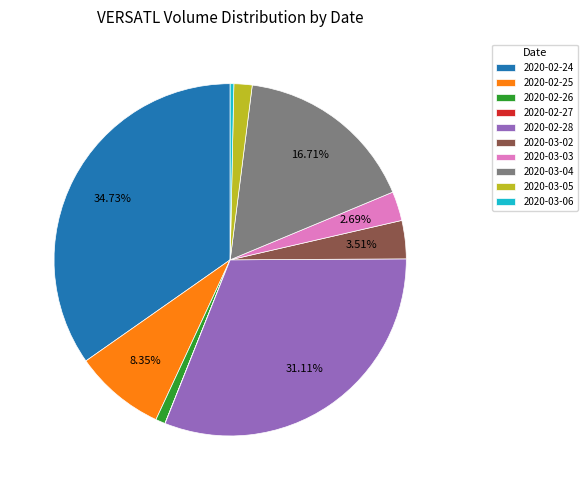

To the nearest percent, what portion does 2020-03-04 represent?

17%